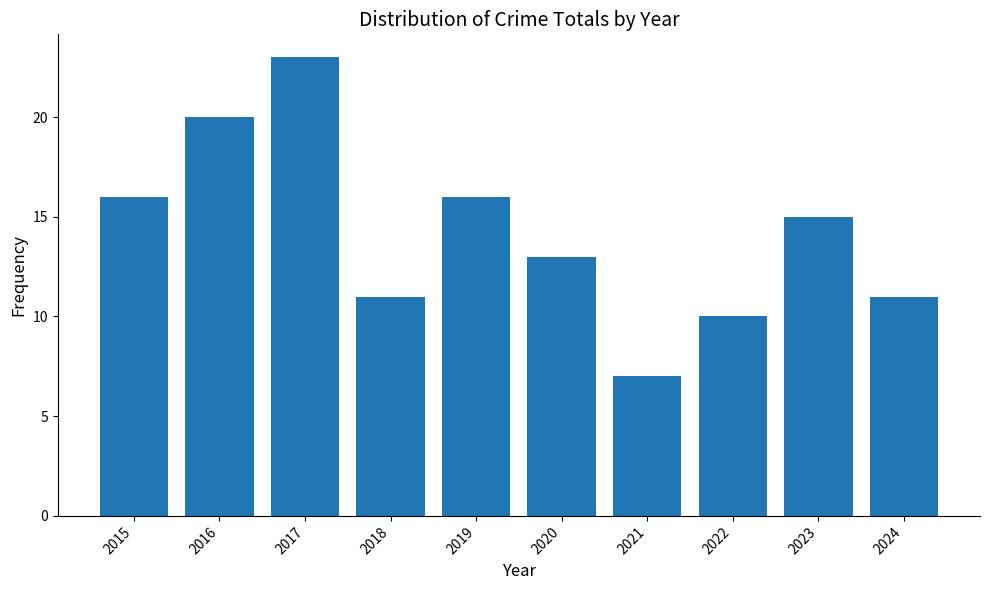

Does the chart contain any negative values?

No